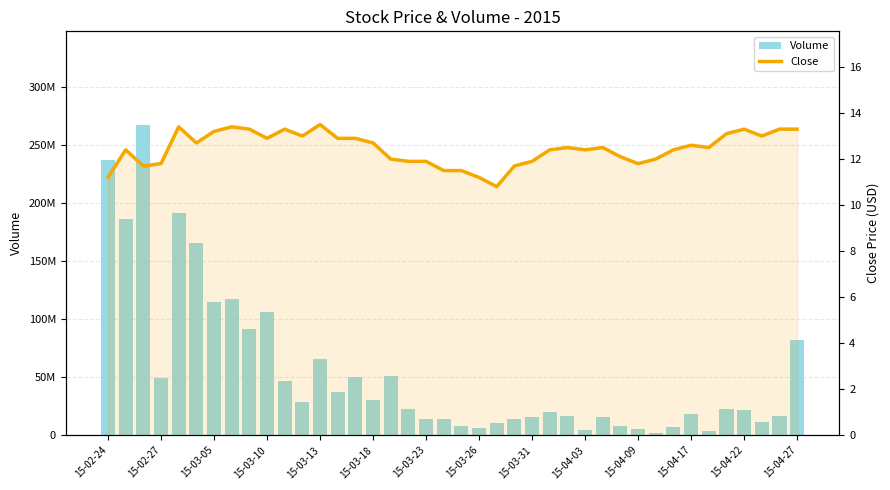

Between 15-03-13 and 15-02-24, which is larger?

15-02-24